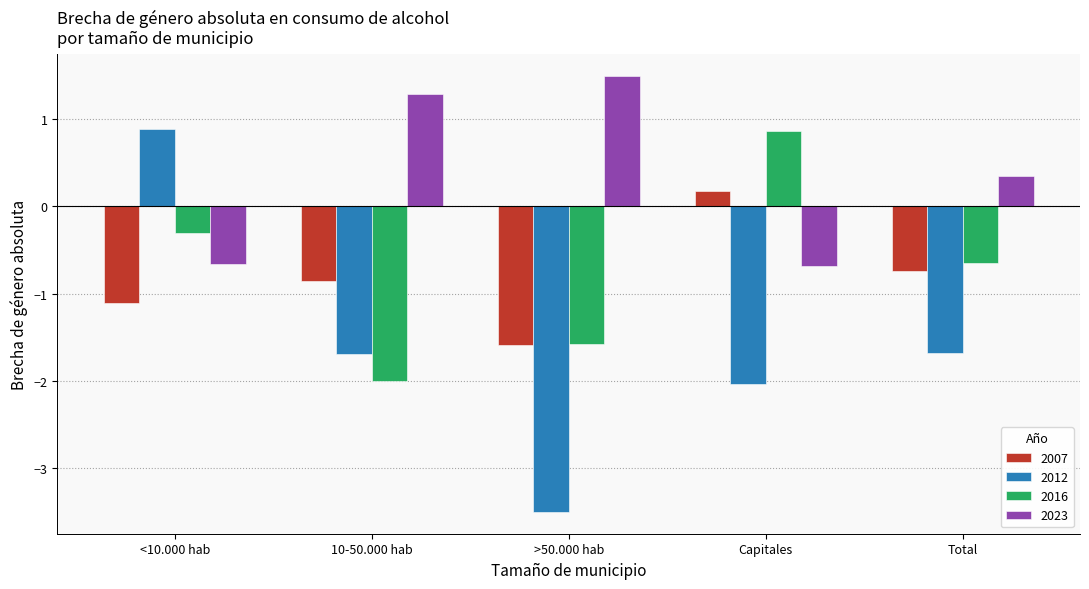

True or false: 2016 has a value of -1.0 at Total.

False